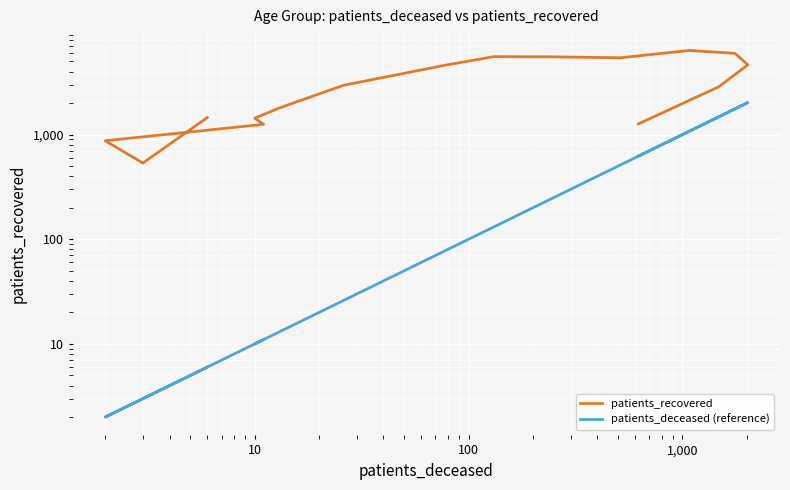

True or false: patients_recovered and patients_deceased (reference) intersect in this chart.

False